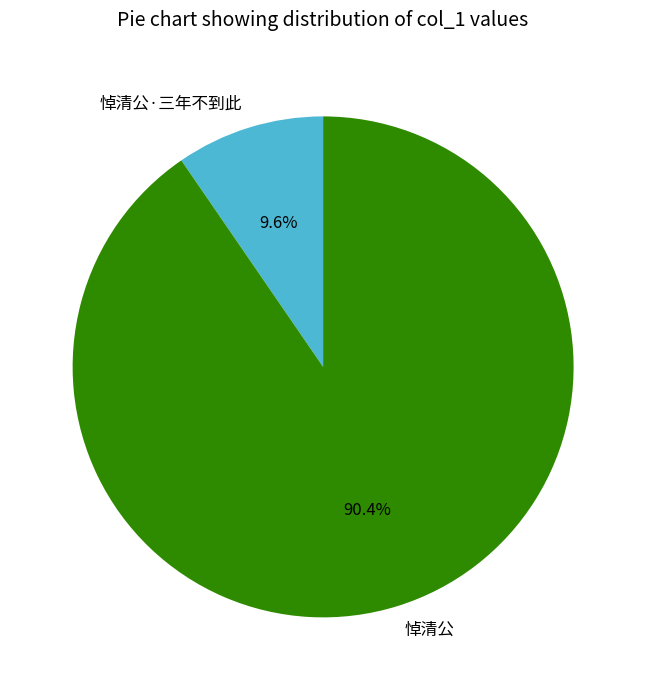

Between 悼清公 and 悼清公·三年不到此, which is larger?

悼清公